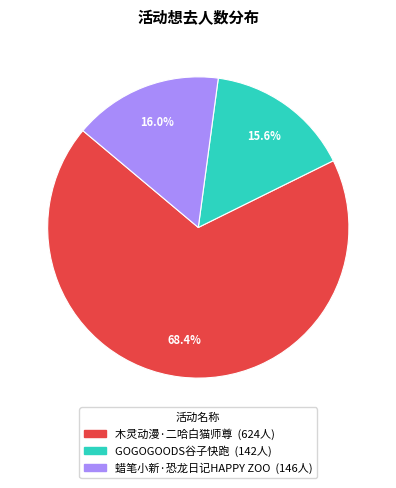

Does any single category account for the majority?

Yes